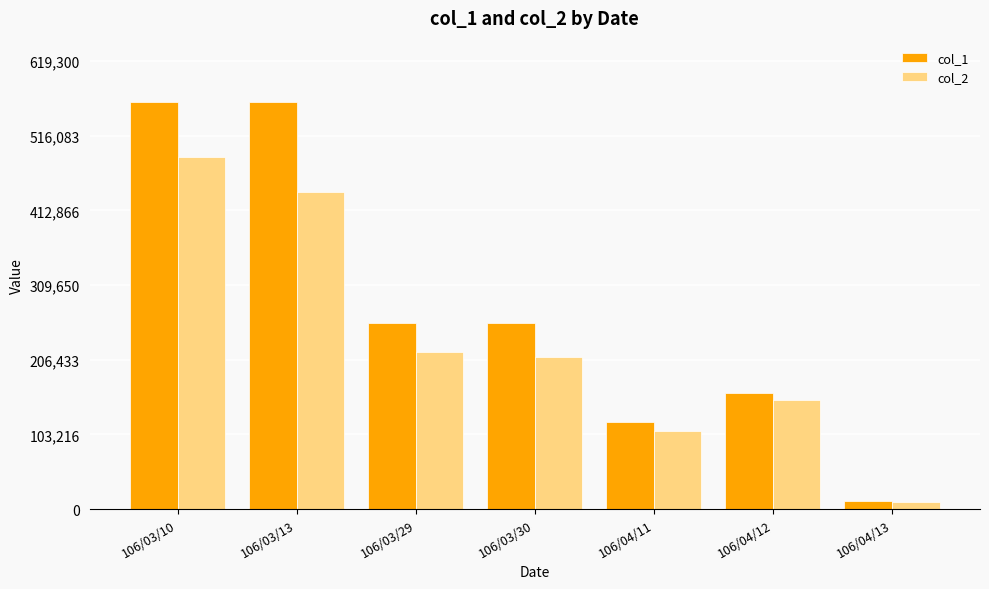

At 106/03/30, list the series in order from largest to smallest.

col_1, col_2